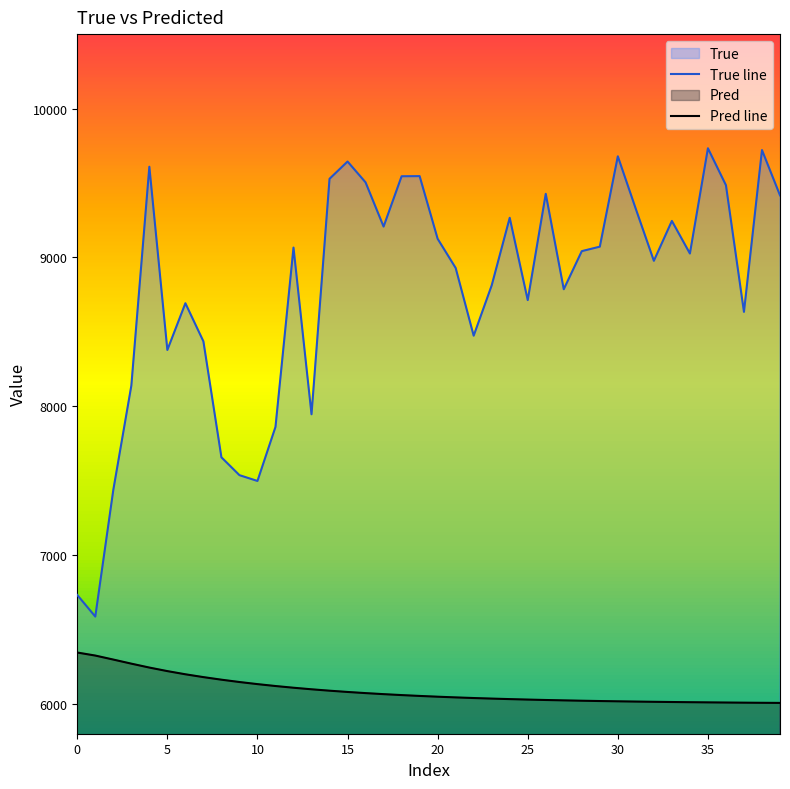

What is the difference between the second highest and second lowest values in the Pred line series?

317.3